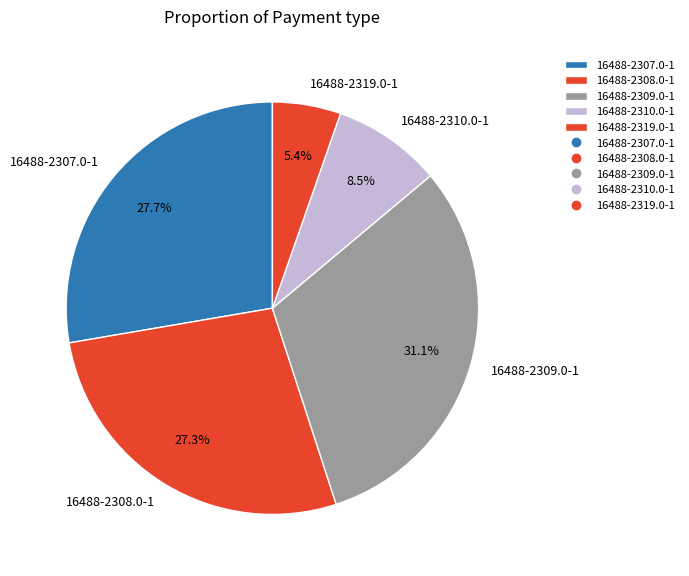

Is 16488-2308.0-1 the majority of the pie?

No